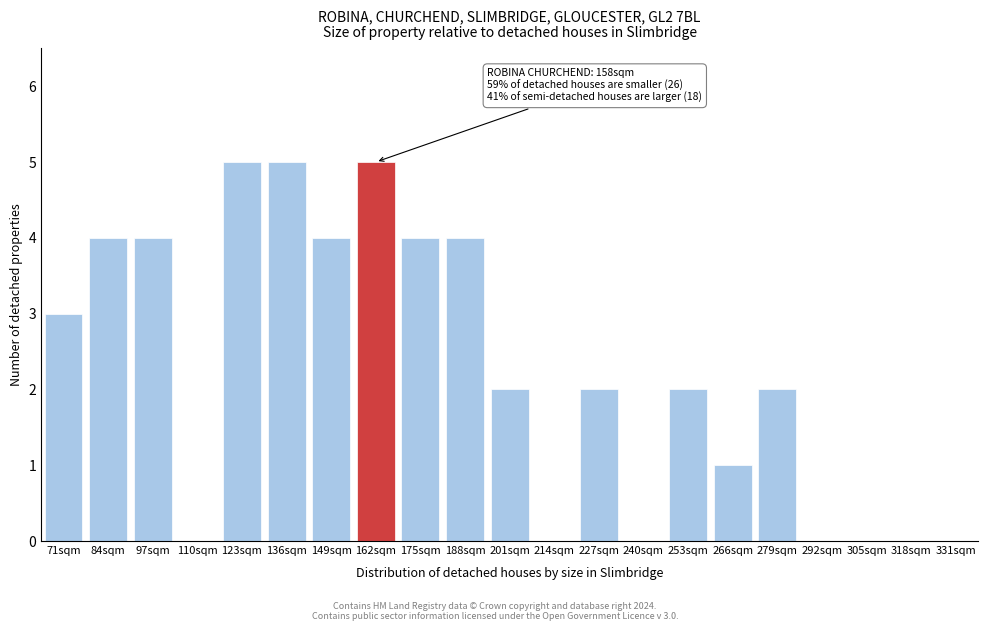

Reading left to right, transcribe all the data shown in this chart.

71sqm=3	84sqm=4	97sqm=4	110sqm=0	123sqm=5	136sqm=5	149sqm=4	162sqm=5	175sqm=4	188sqm=4	201sqm=2	214sqm=0	227sqm=2	240sqm=0	253sqm=2	266sqm=1	279sqm=2	292sqm=0	305sqm=0	318sqm=0	331sqm=0